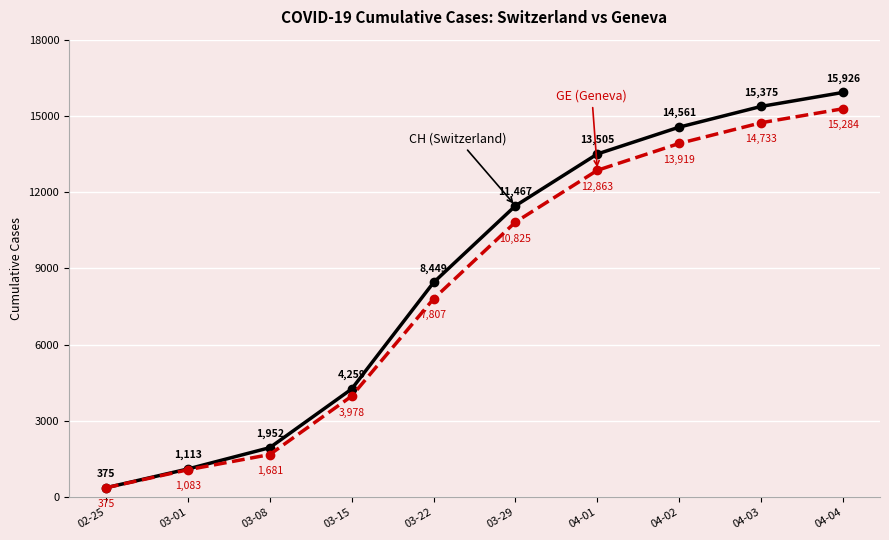

What position from the left is 03-15?

4